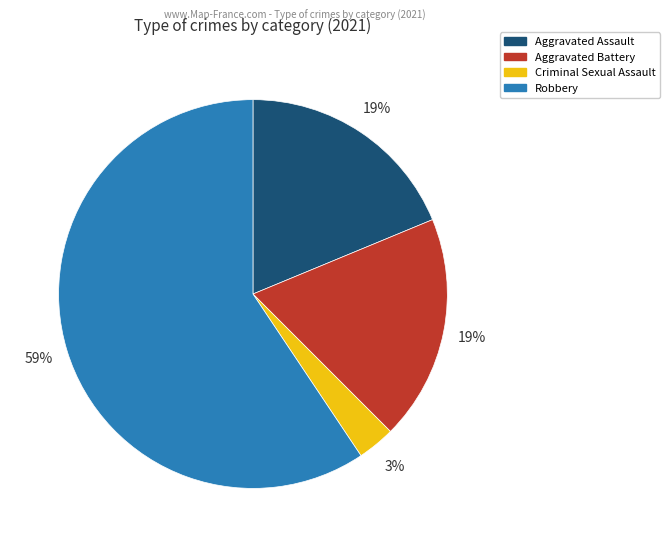

To the nearest percent, what is the average slice percentage?

25%